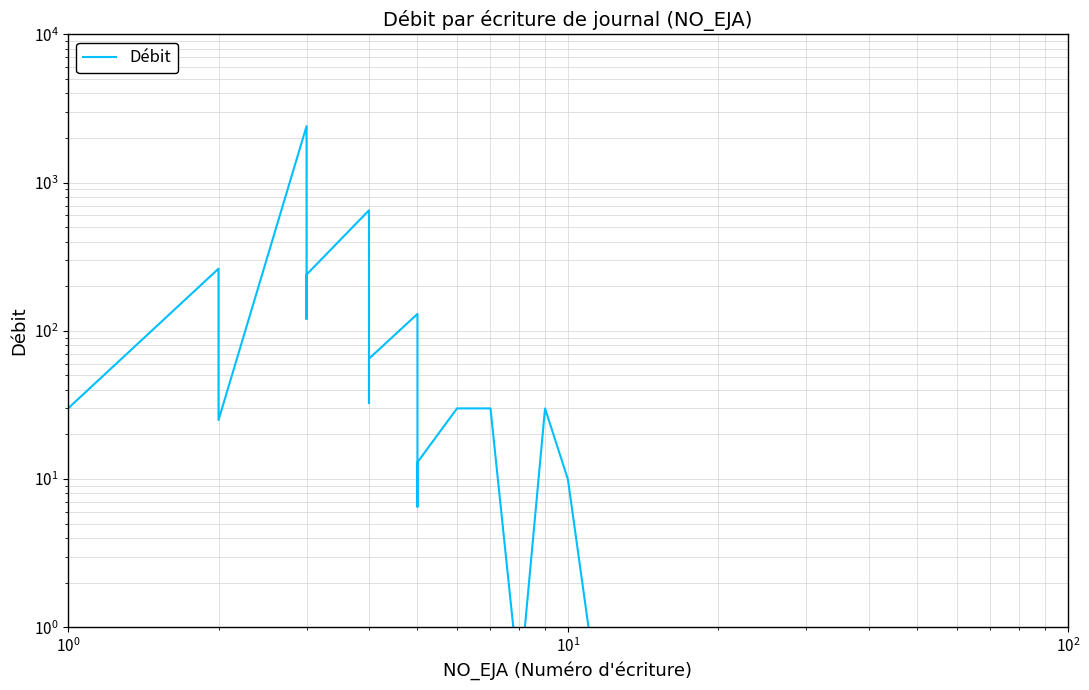

Is it true that the value at 6 is 1082.8?

False